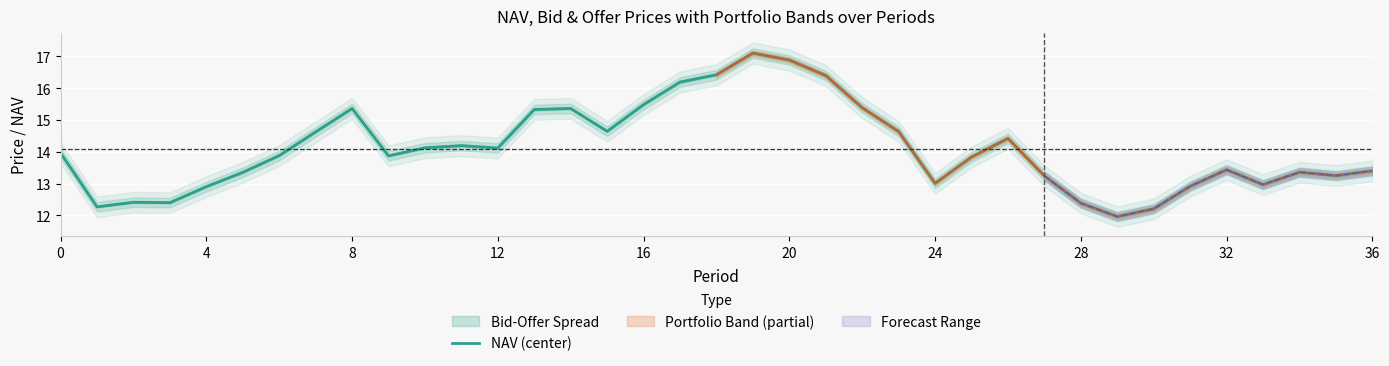

True or false: NAV (center) has a value of 12.4 at 28.

True